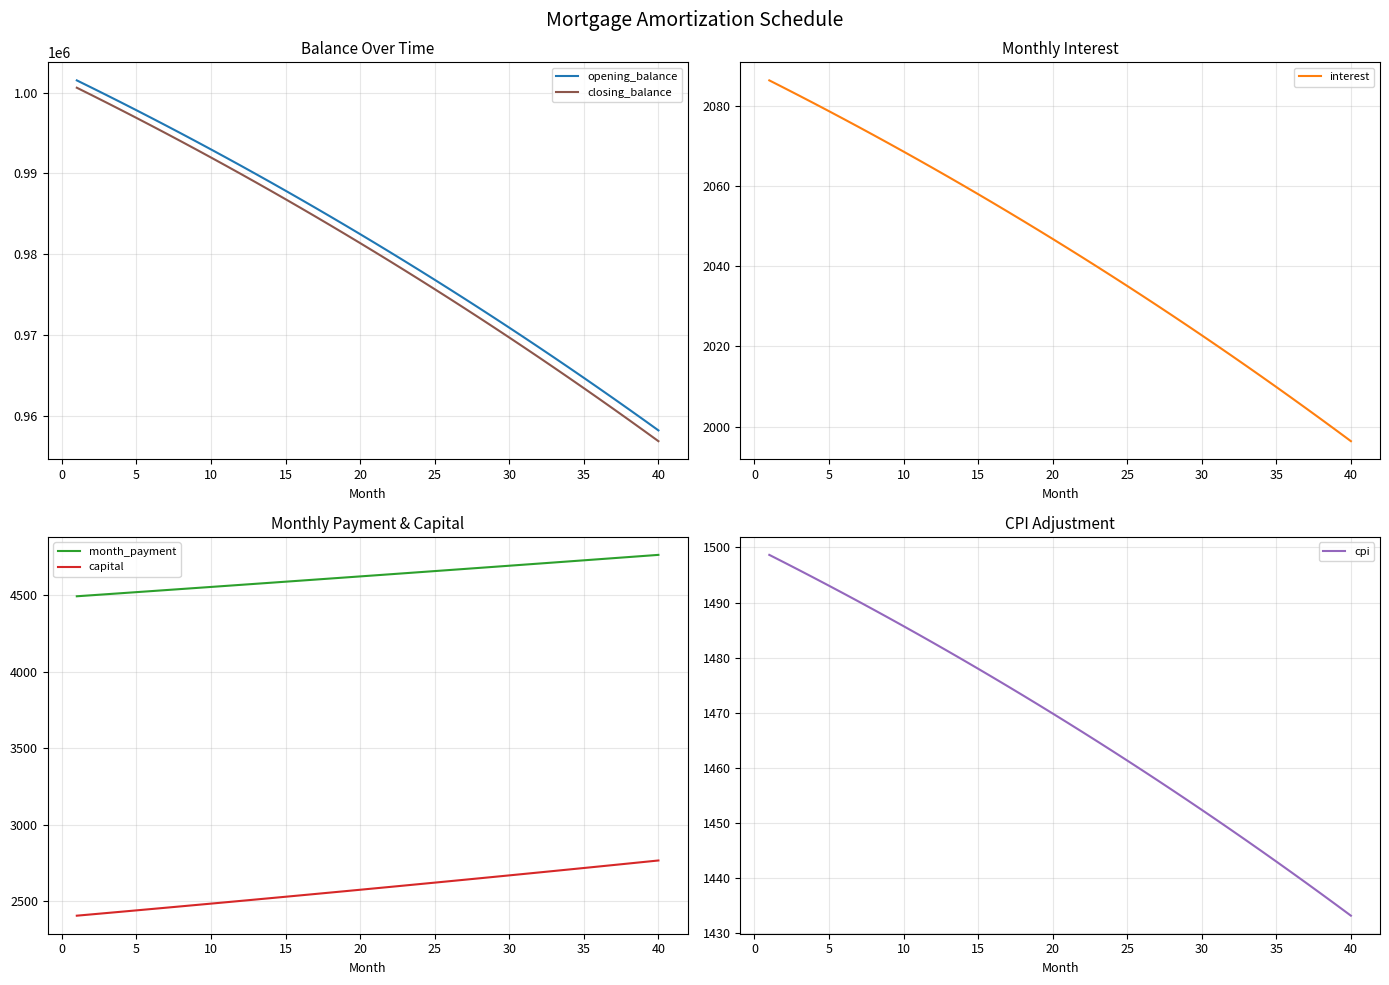

Which series has the largest total across all categories?

opening_balance